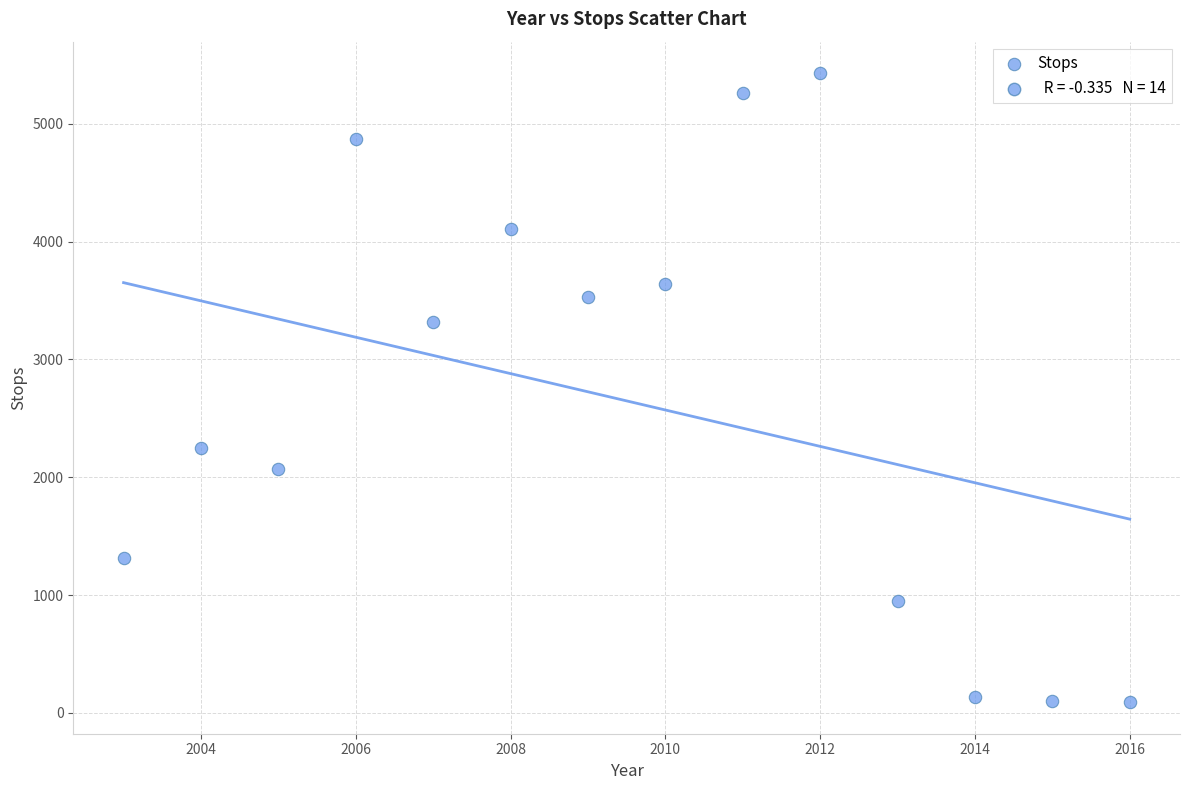

What is the range of Y values (max minus min)?

5340